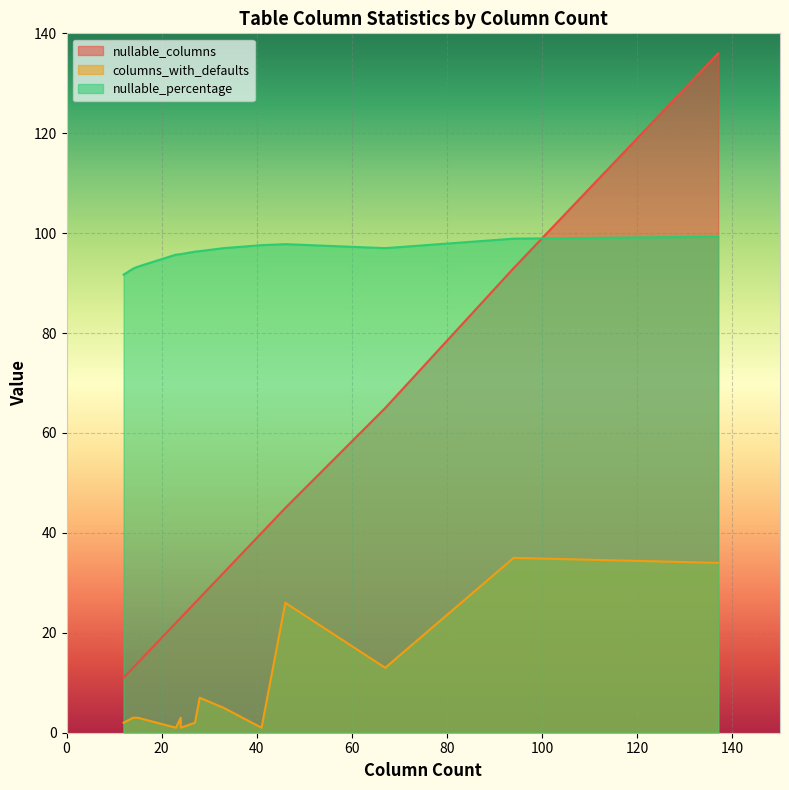

What are all the series names shown in the legend?

nullable_columns, columns_with_defaults, nullable_percentage